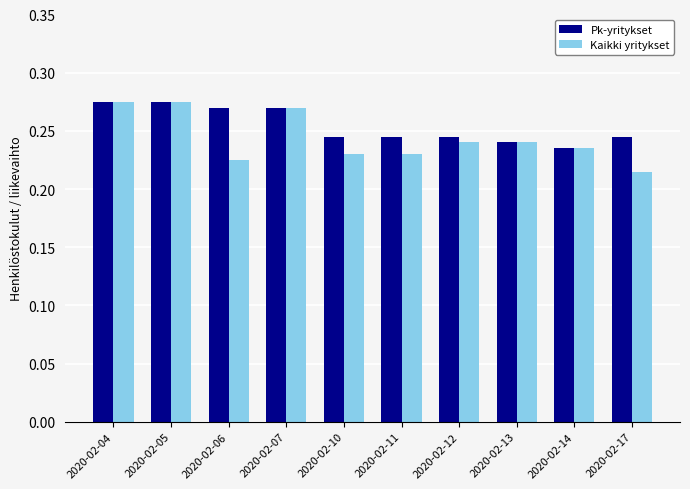

What is the total value across all series at 2020-02-11?

0.5